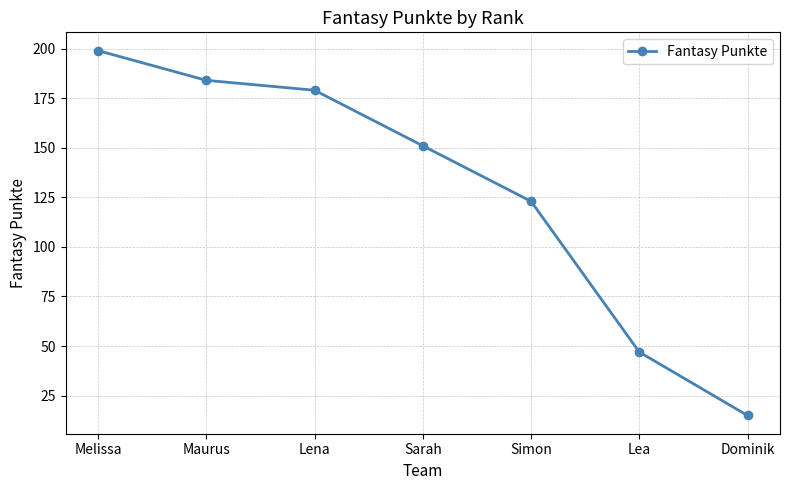

List the labels in order of value, largest first.

Melissa, Maurus, Lena, Sarah, Simon, Lea, Dominik